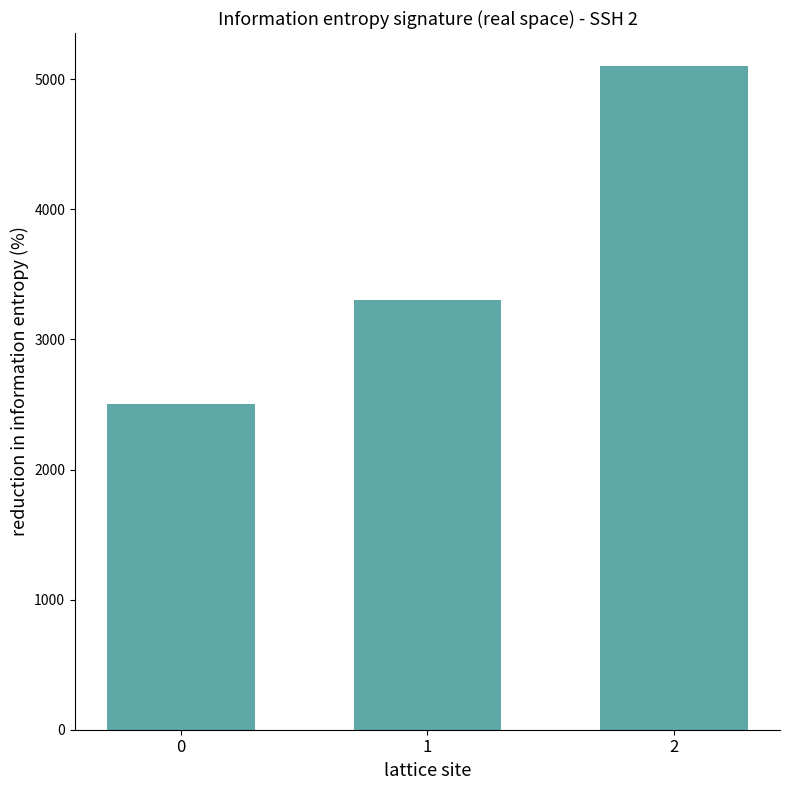

How many categories are shown in the chart?

3